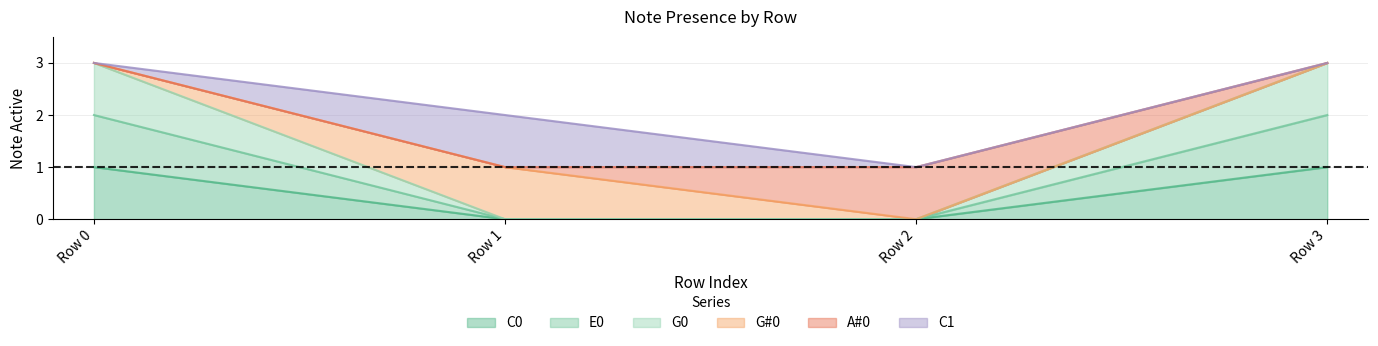

True or false: C0 and E0 cross at least once.

False